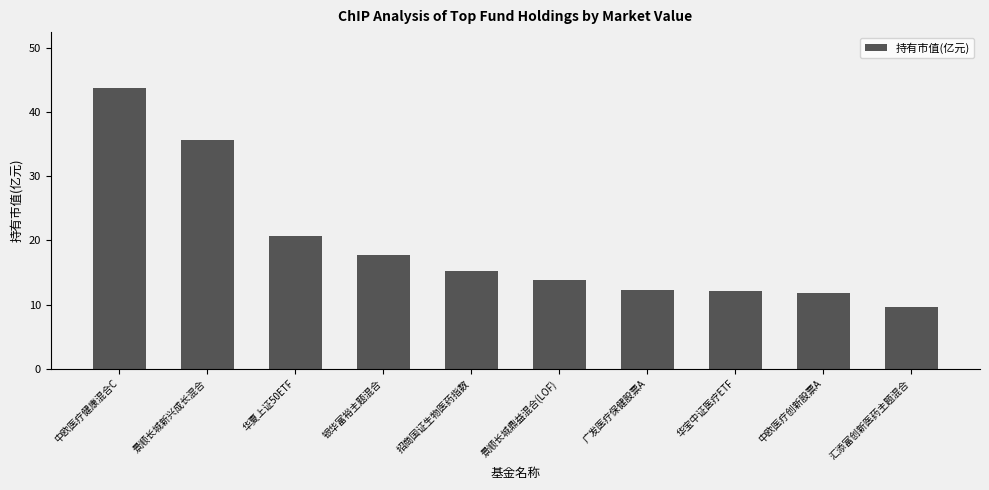

The chart shows a value of 26.2 at 银华富裕主题混合. True or false?

False